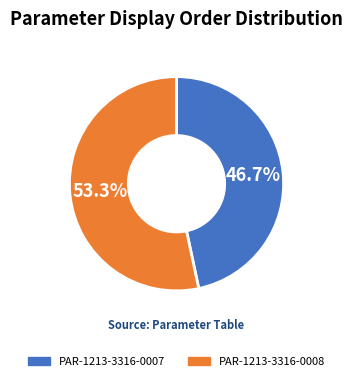

Which category has the smallest portion of the pie?

PAR-1213-3316-0007